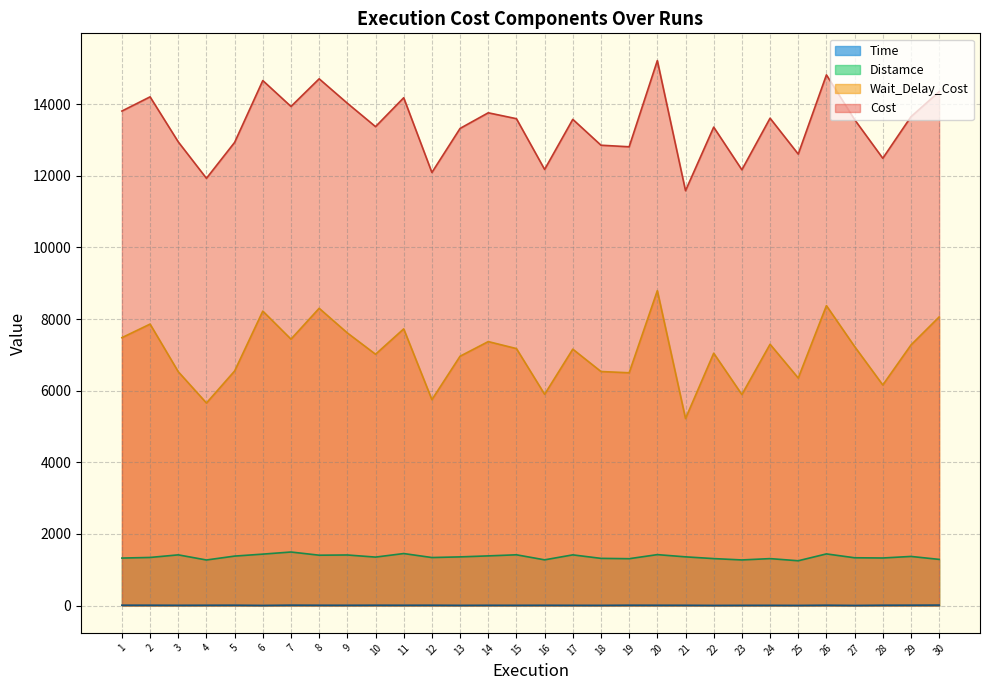

Rank the series by their maximum value, from highest to lowest.

Cost, Wait_Delay_Cost, Distamce, Time